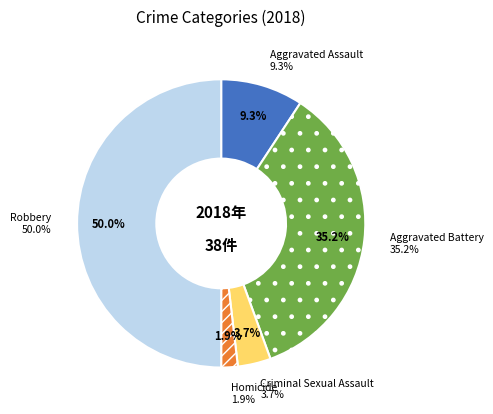

Does any single category account for the majority?

No